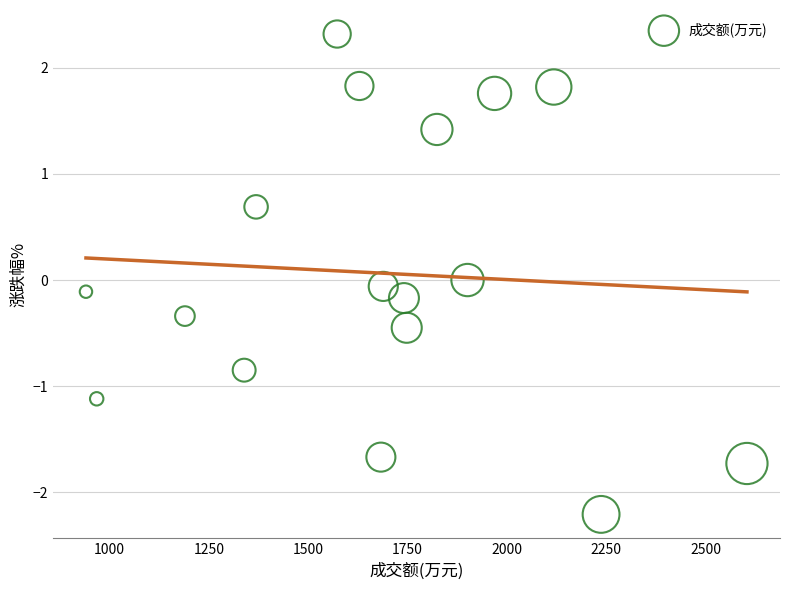

What is the range of X values (max minus min)?

1663.0